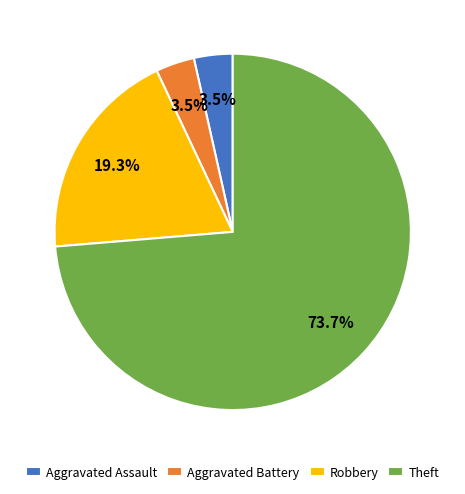

To the nearest percent, what is the average slice percentage?

25%